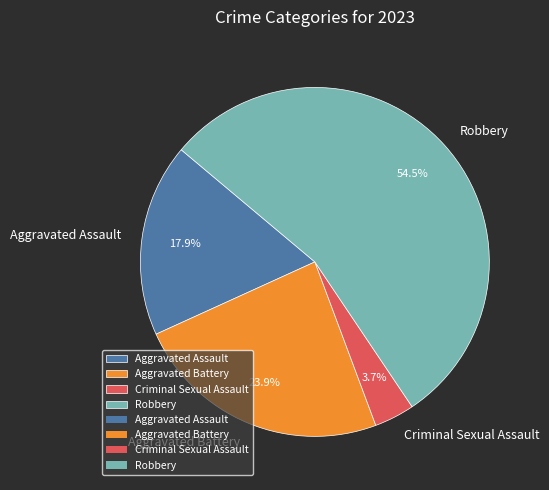

Do Aggravated Battery and Aggravated Assault together represent more than half of the pie?

No